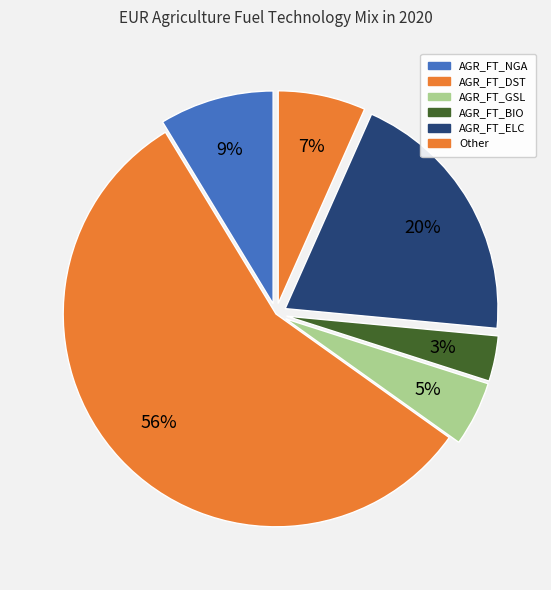

Is it true that AGR_FT_ELC is 20% of the pie?

True